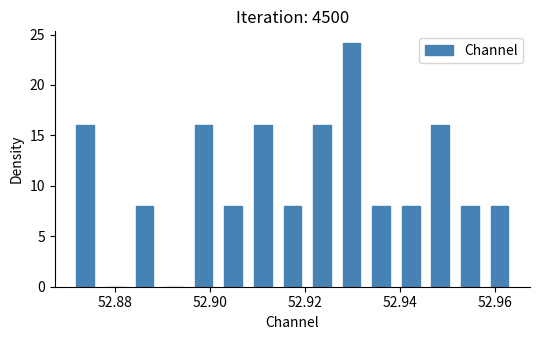

Around what value on the x-axis is the tallest bar? Give the approximate position of its centre, as read against the axis.

52.930